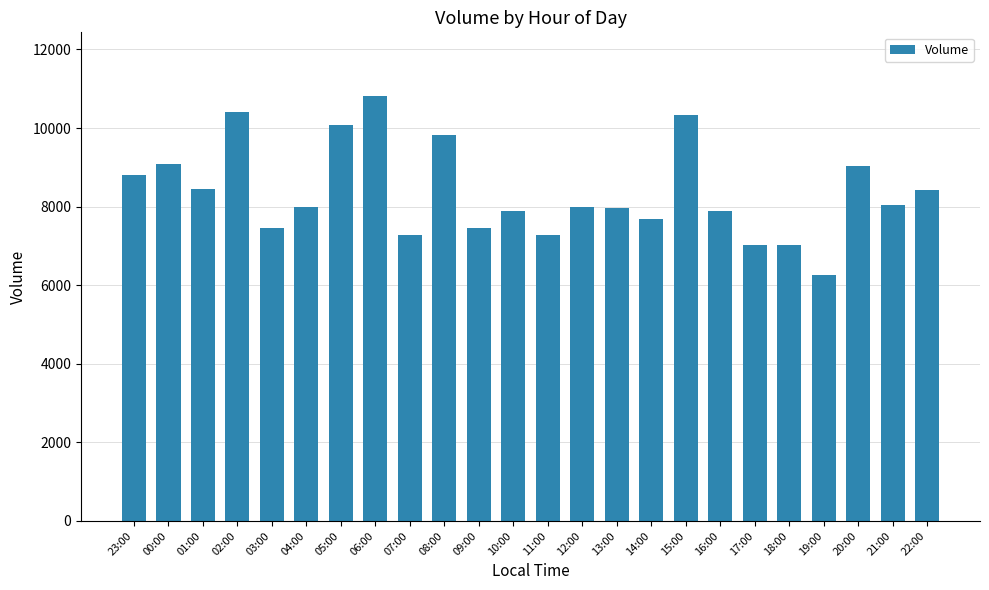

What is the change in value from 03:00 to 13:00?

+502